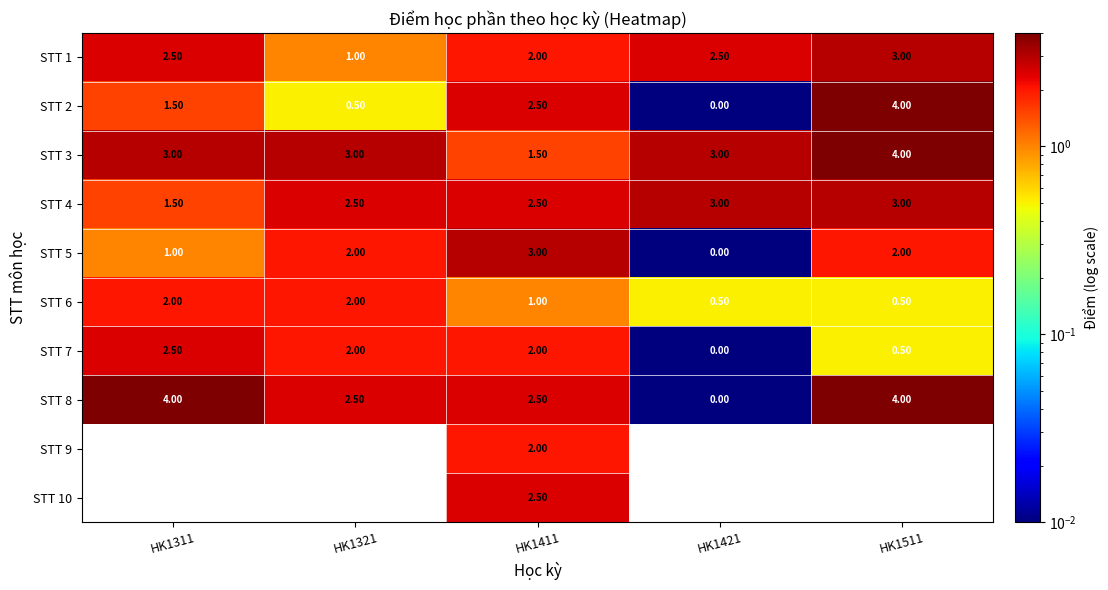

What is the sum of all STT 4 values?

12.5